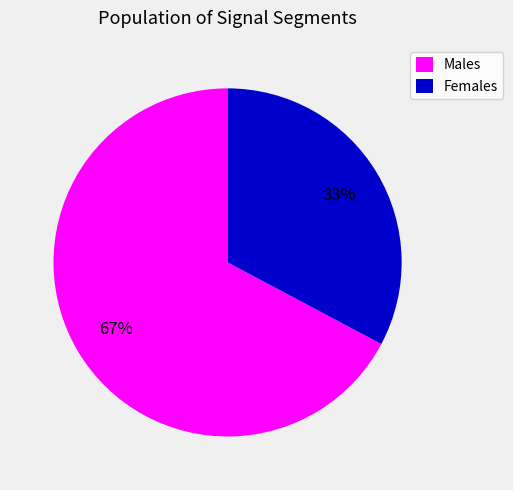

True or false: Males accounts for 54% of the total.

False